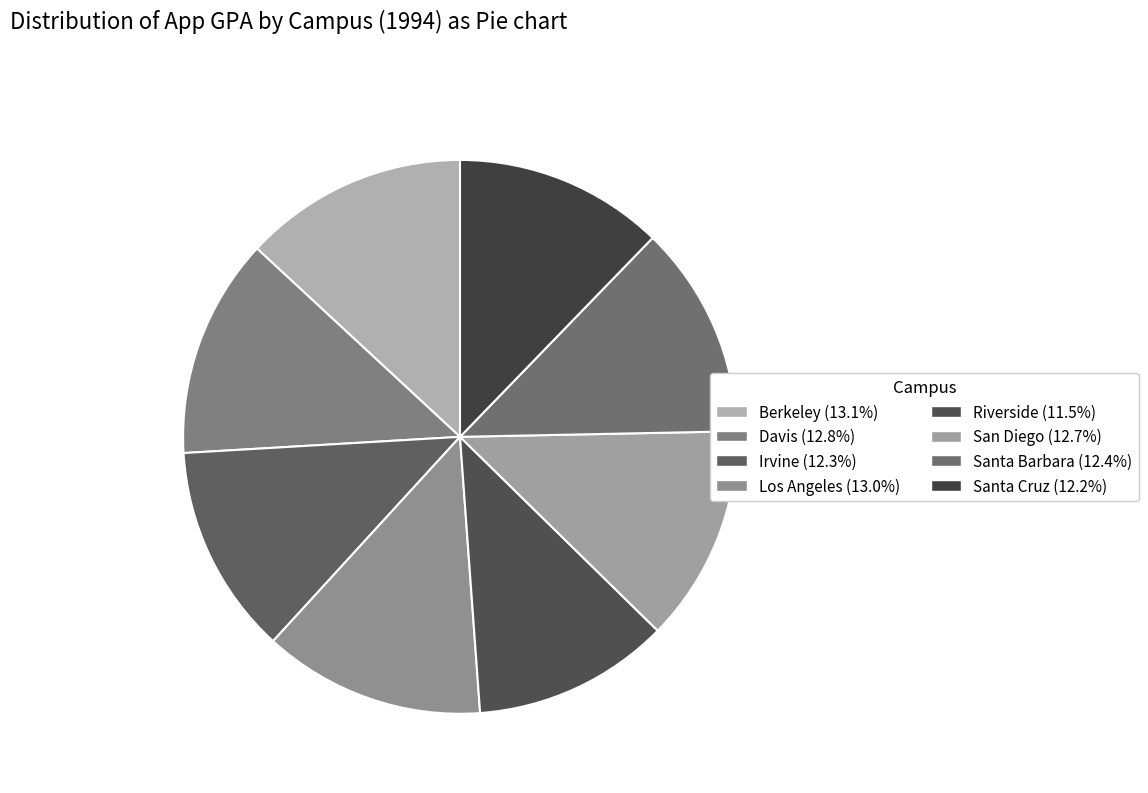

True or false: San Diego accounts for 13% of the total.

True